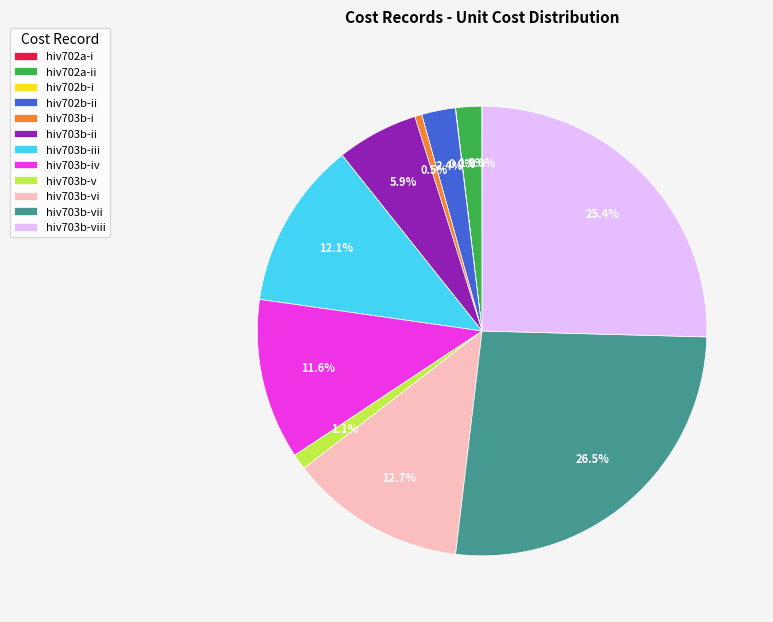

What is the ratio of the value at hiv703b-iii to the value at hiv703b-vi?

1.0